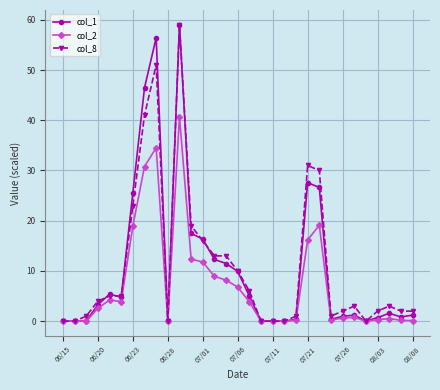

True or false: col_1 has more than 1 points higher than both neighbors.

True